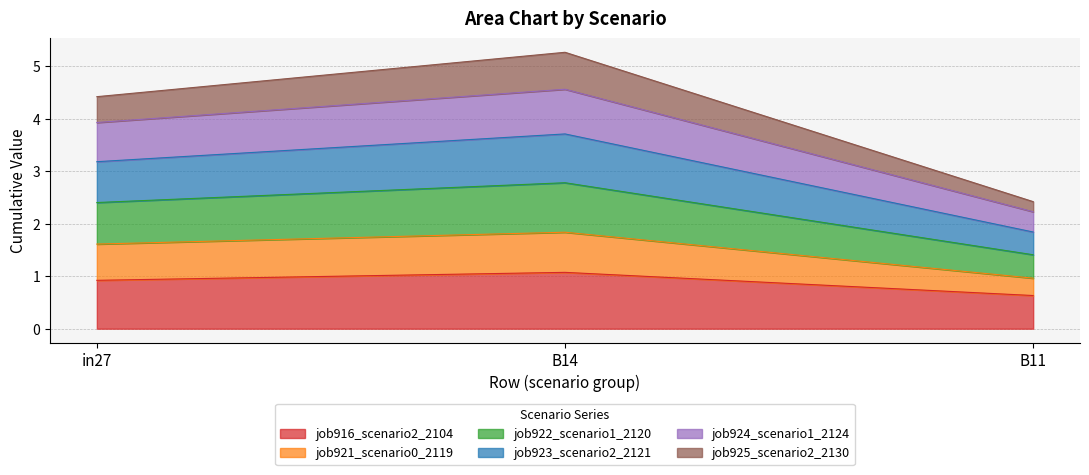

What is the minimum value for job916_scenario2_2104?

0.6